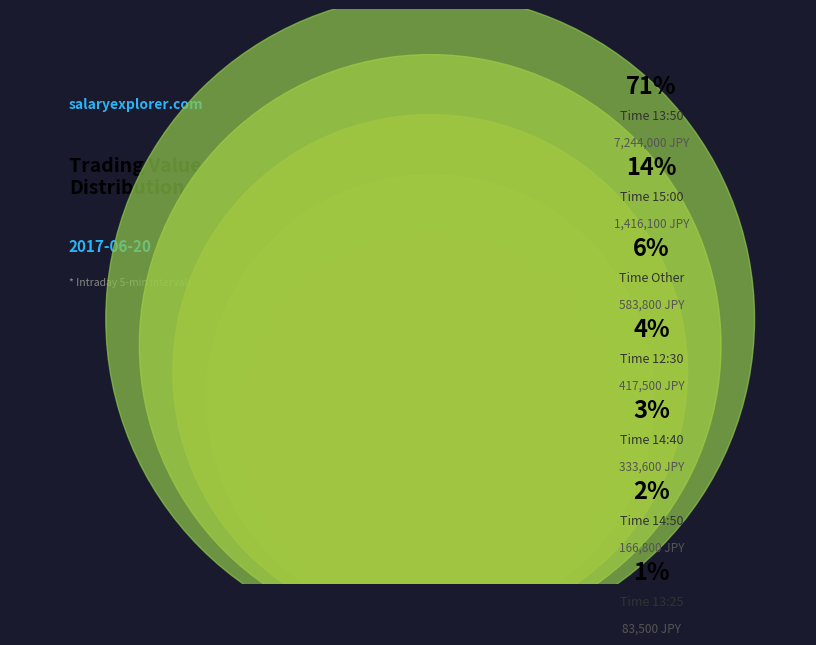

What is the change in value from 15:00 to 14:50?

-1249300